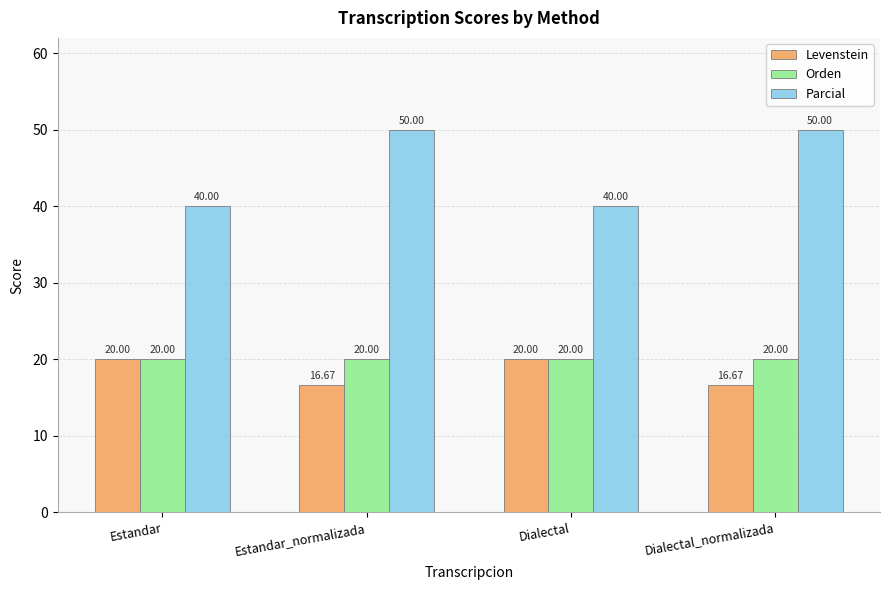

How many values in the Parcial series are below 50?

2